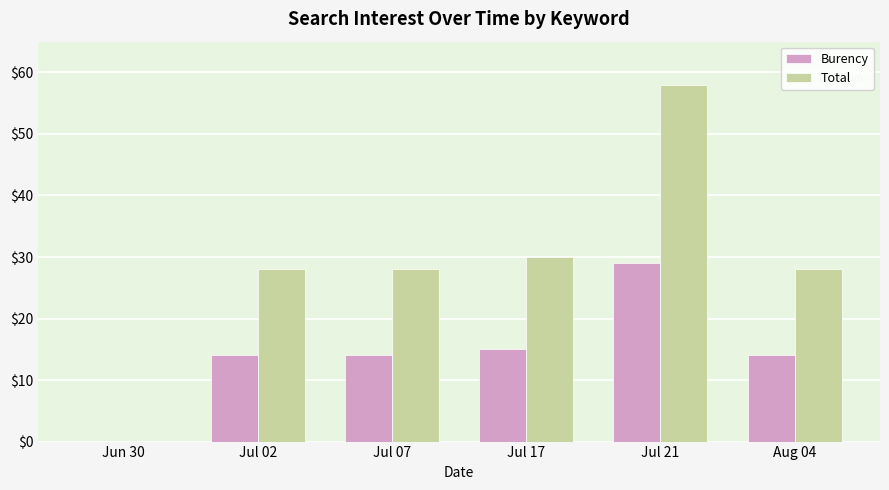

The value of Burency at Jul 02 is 14. True or false?

True